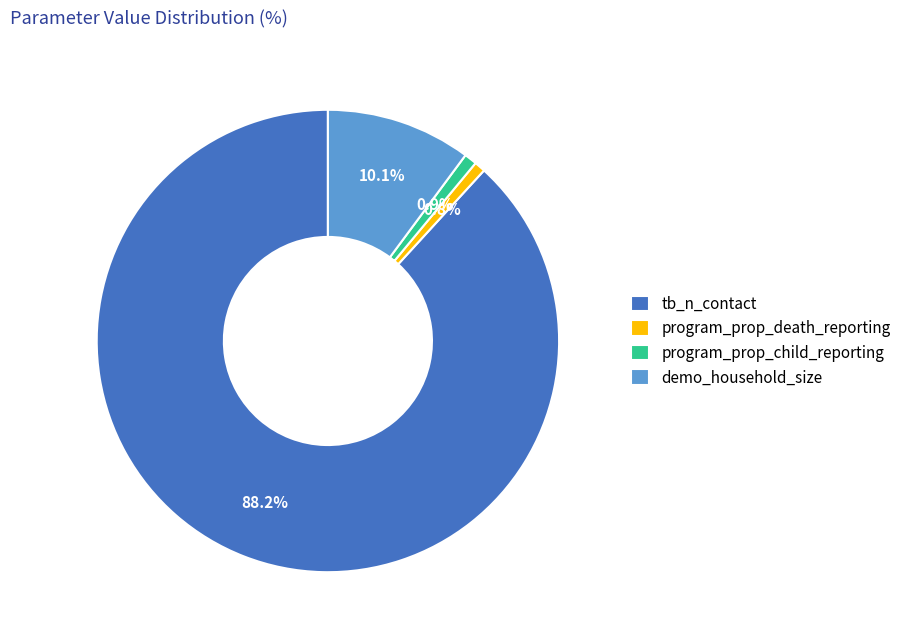

How many segments does this pie chart have?

4